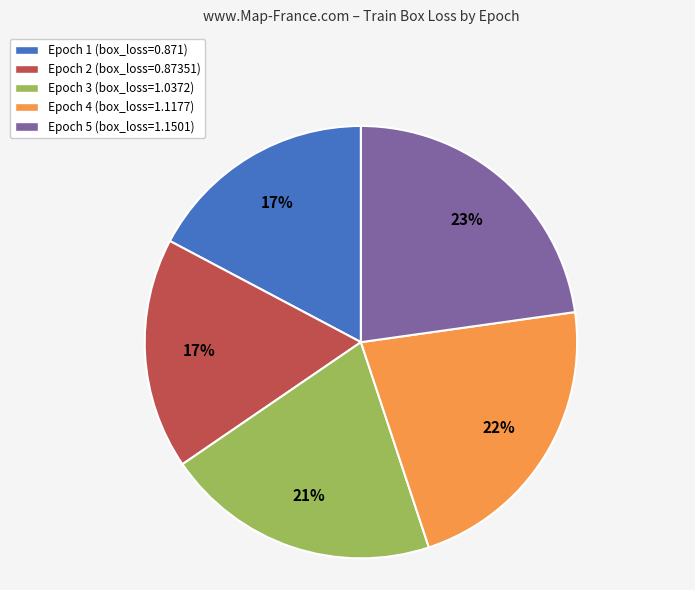

Is there a majority slice in this chart?

No